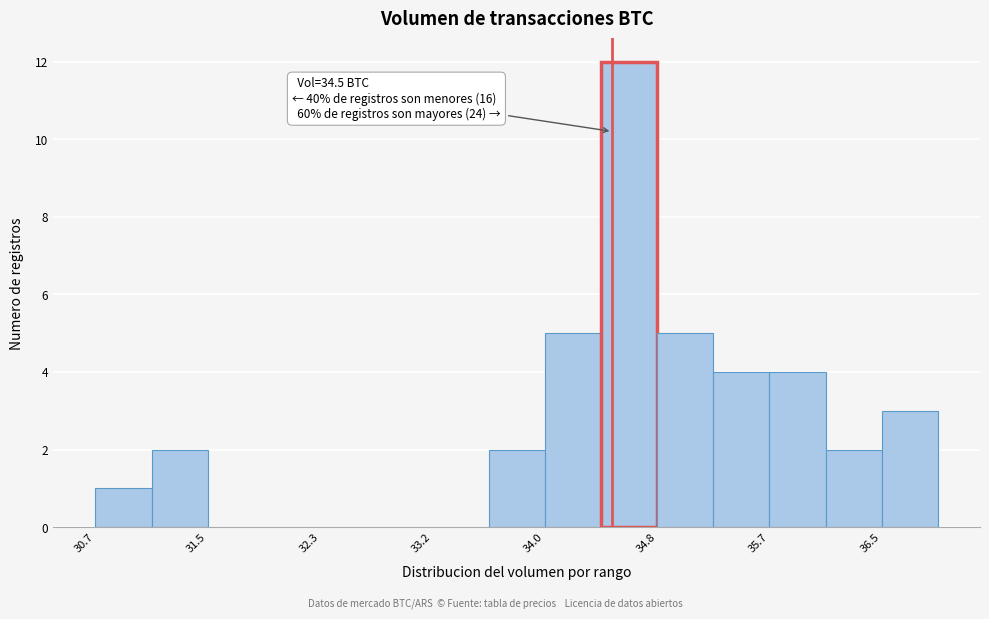

Which range on the x-axis has the tallest bar?

34.4 to 34.8